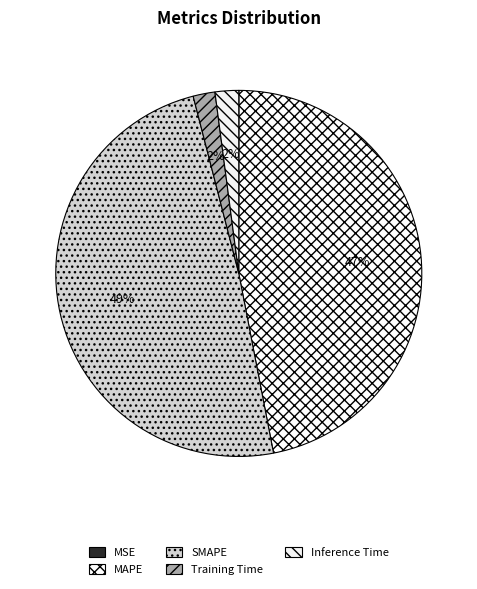

True or false: Inference Time accounts for 2% of the total.

True